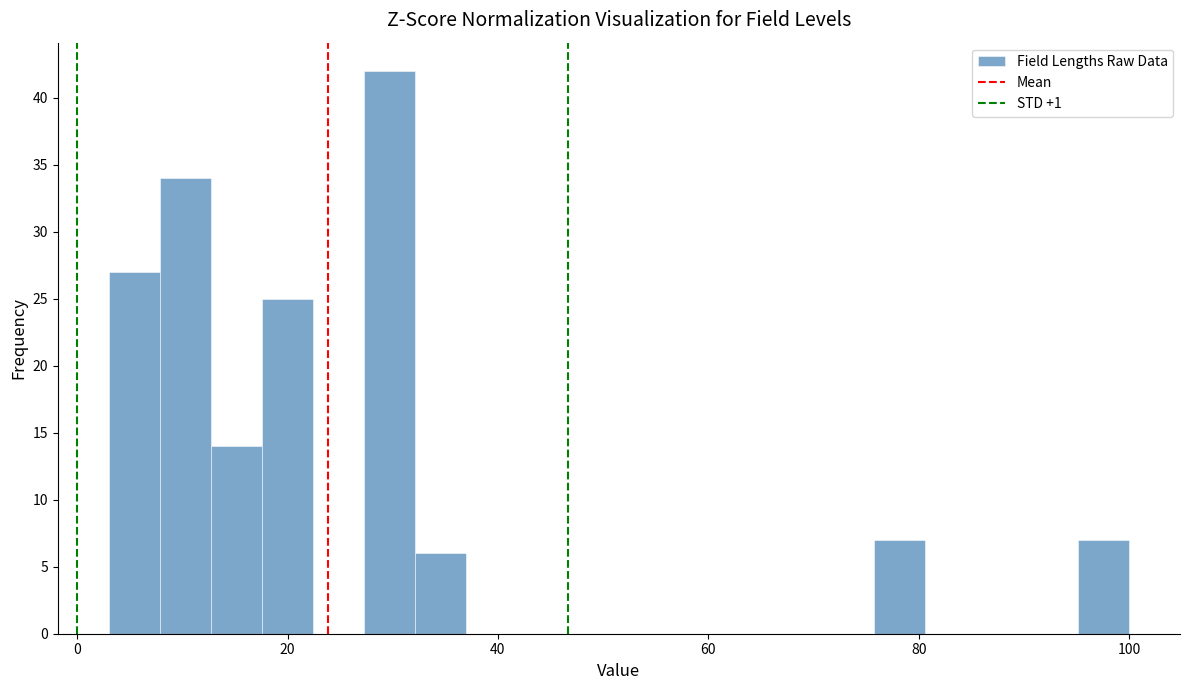

Around what value on the x-axis is the tallest bar? Give the approximate position of its centre, as read against the axis.

30